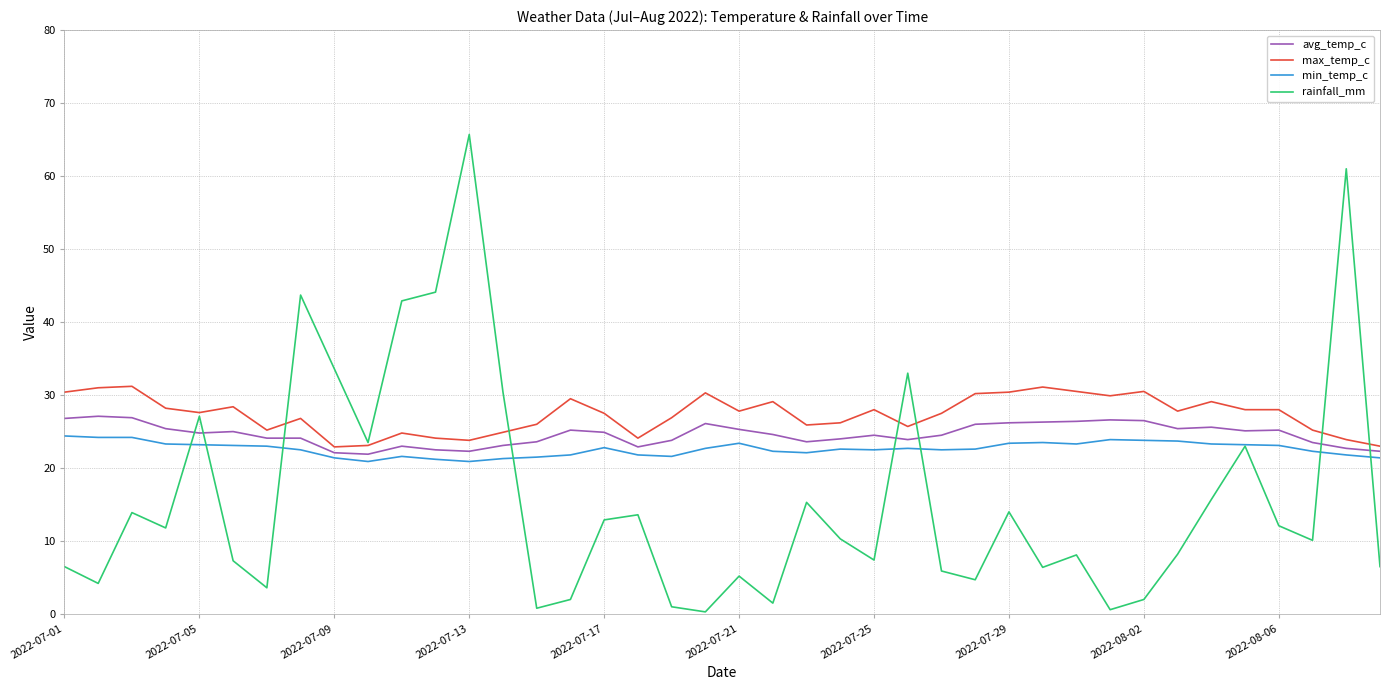

Which series has the widest spread of values?

rainfall_mm